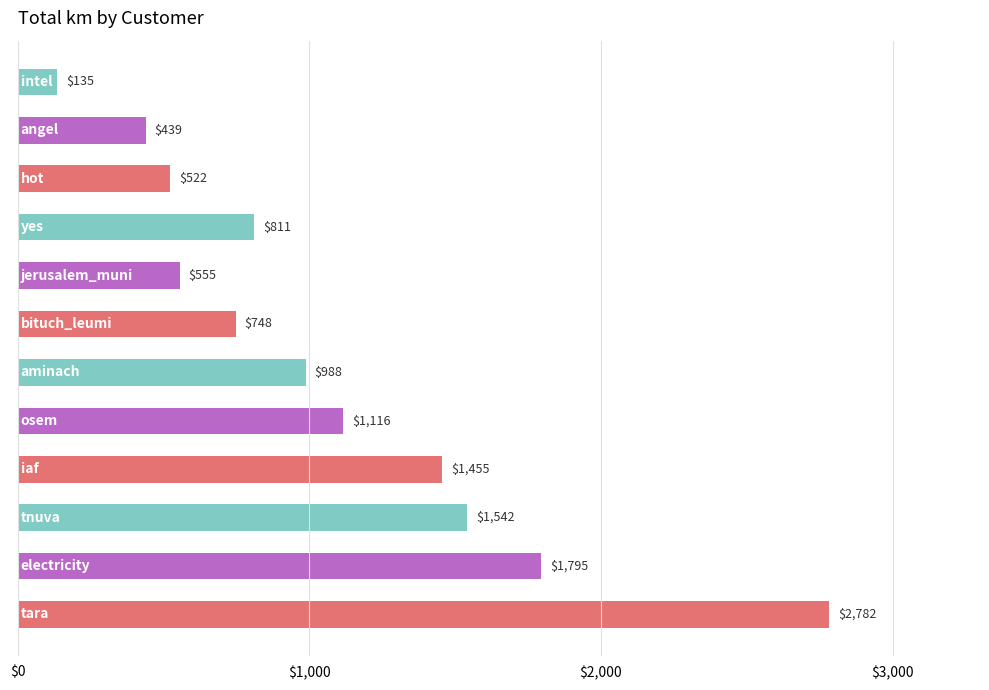

What is the minimum value shown in the chart?

135.1